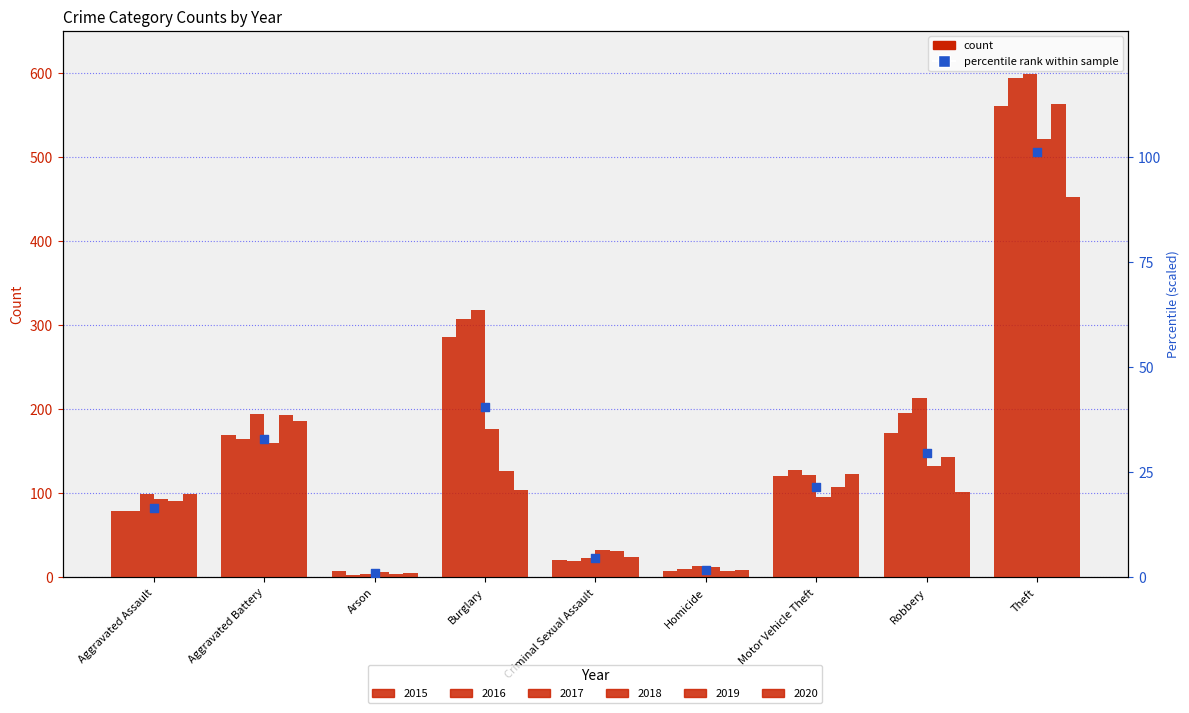

What is the ratio of the value at Homicide to the value at Motor Vehicle Theft?

0.1